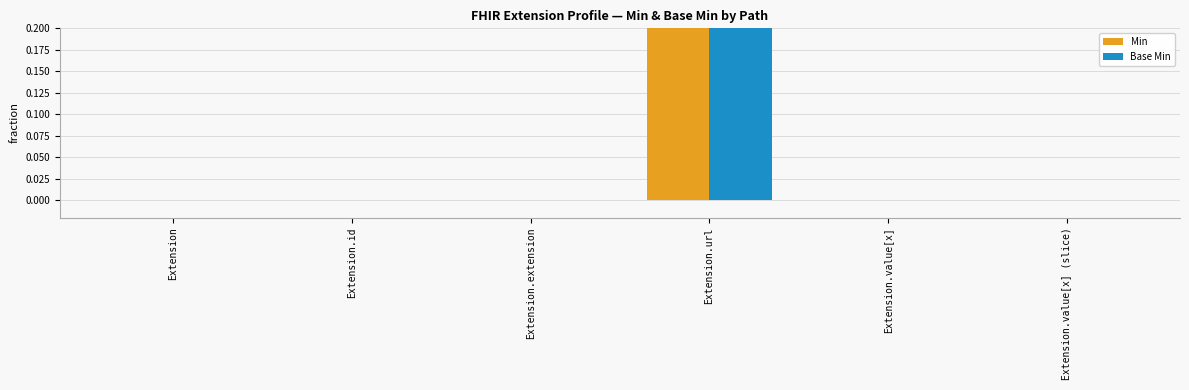

How many bars are there in total?

12